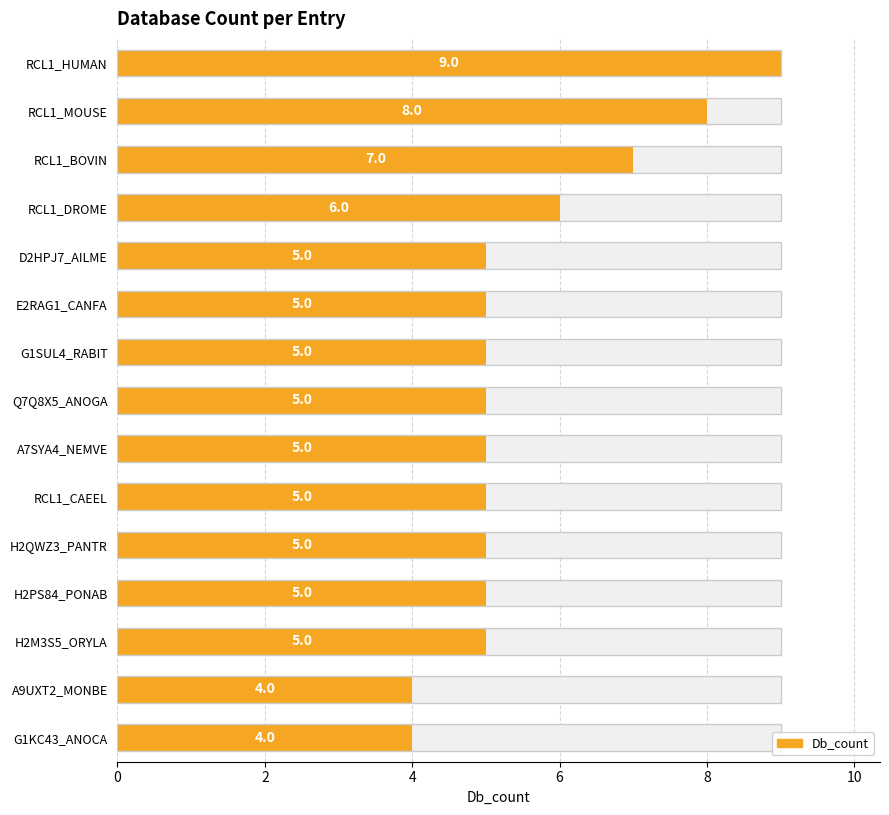

What is the difference between the maximum and minimum values?

5